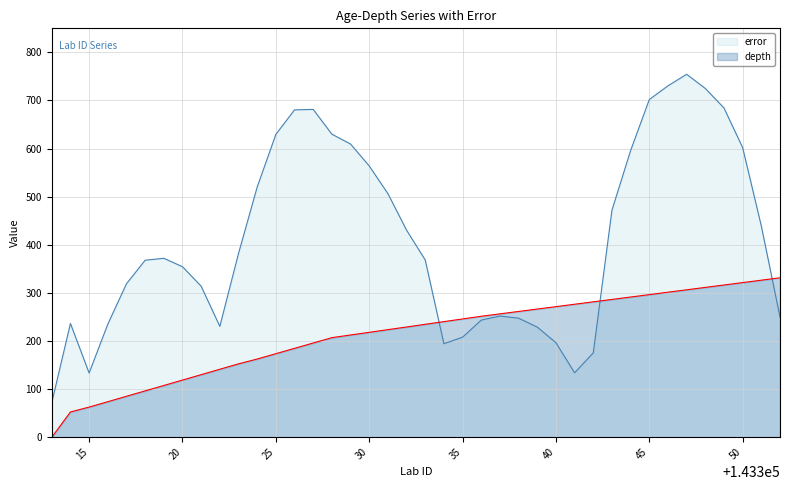

At which label does error first exceed 372?

143323